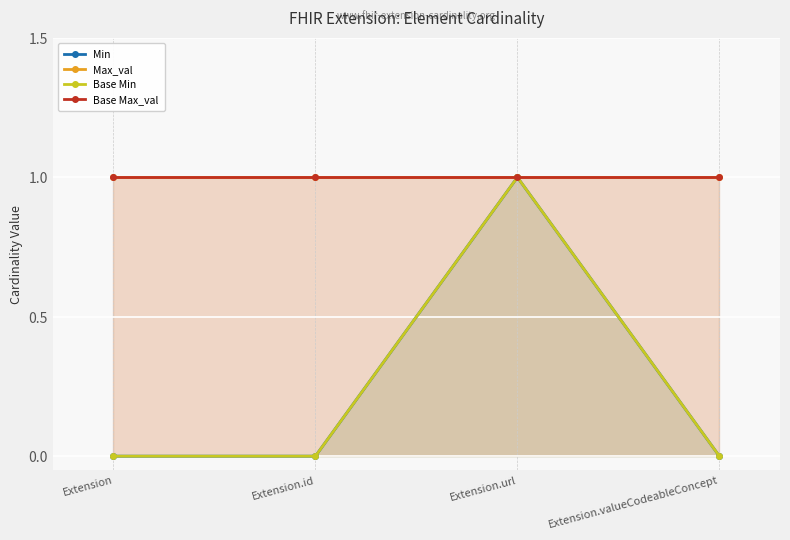

How many lines are shown in the chart?

4